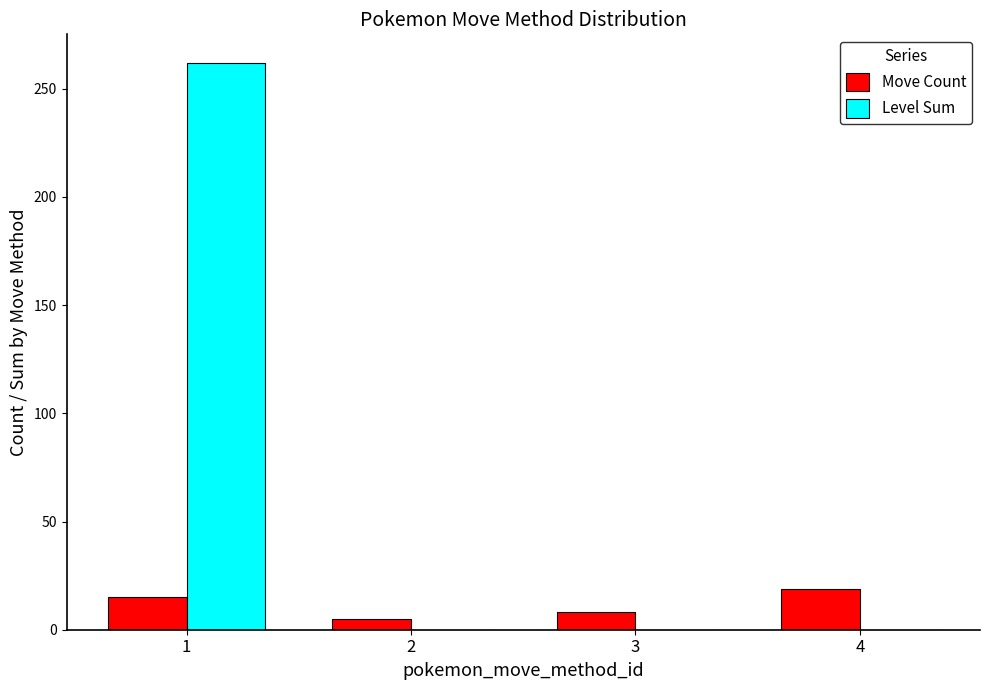

At which category is the sum across all series the highest?

1